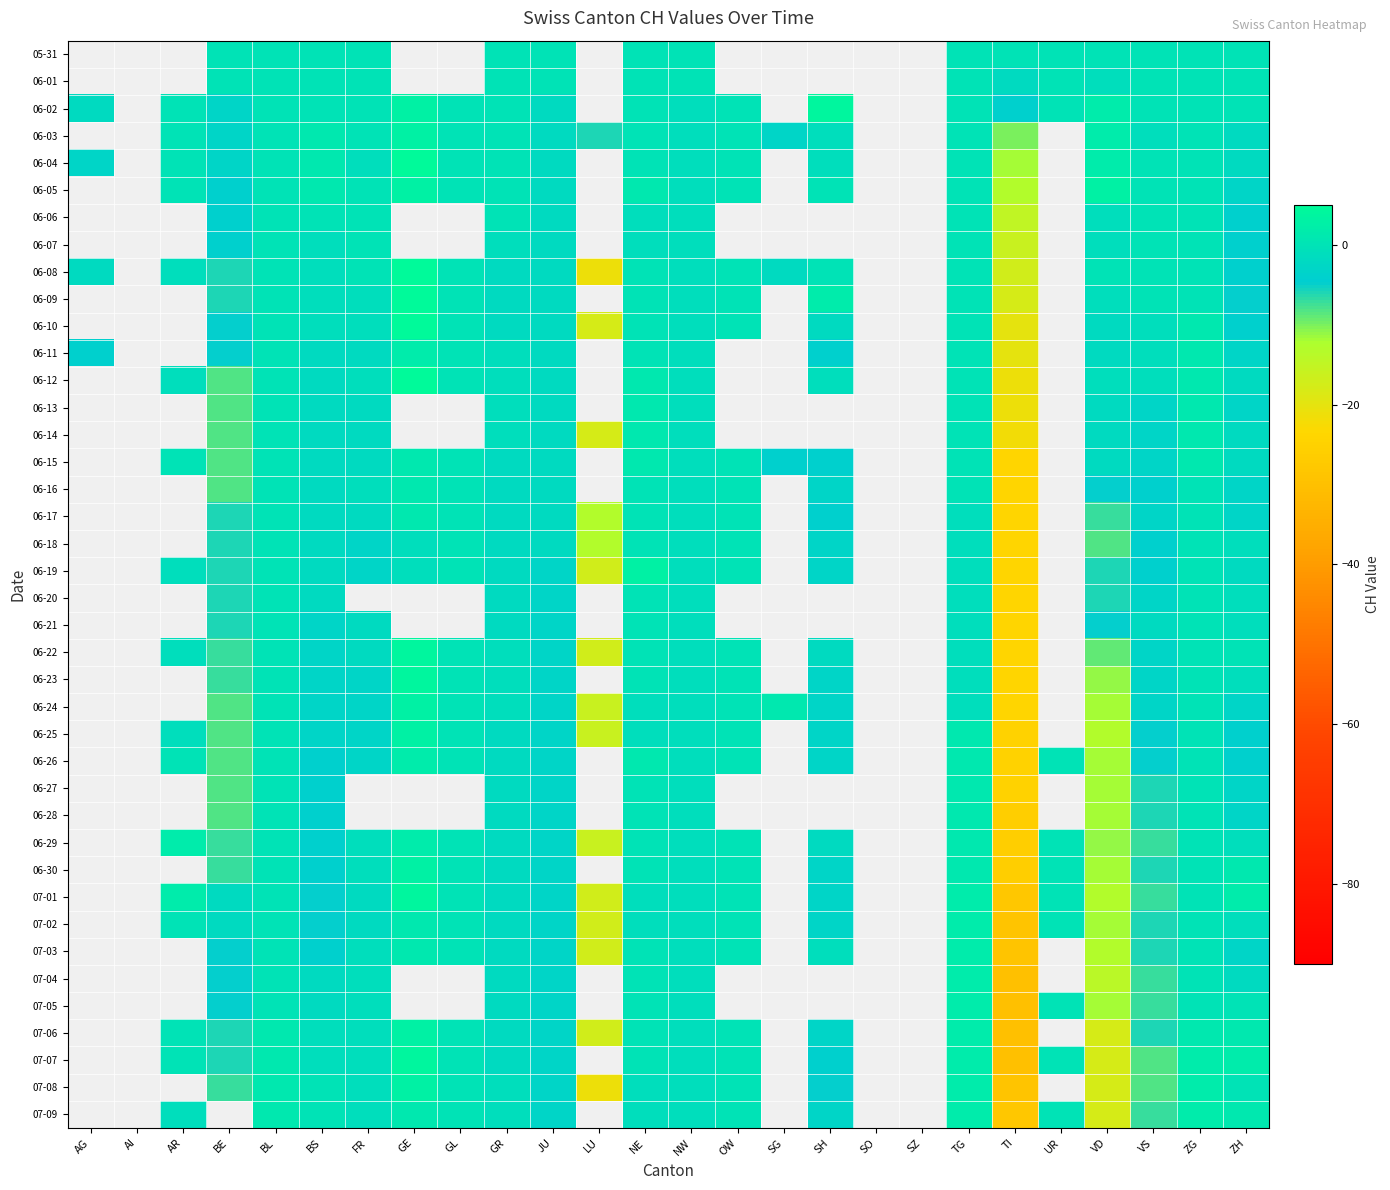

Where does the 06-18 series first go above -1?

BL